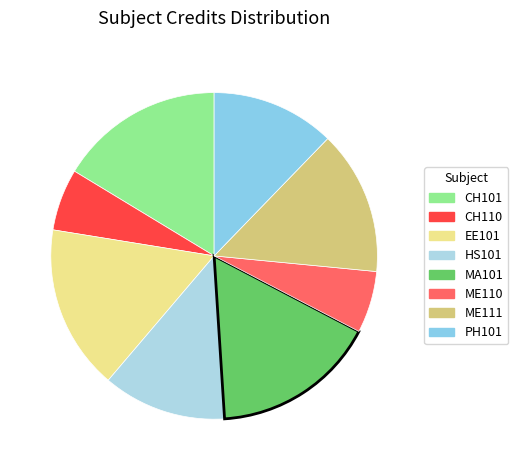

What percentage is NOT represented by PH101?

87.8%